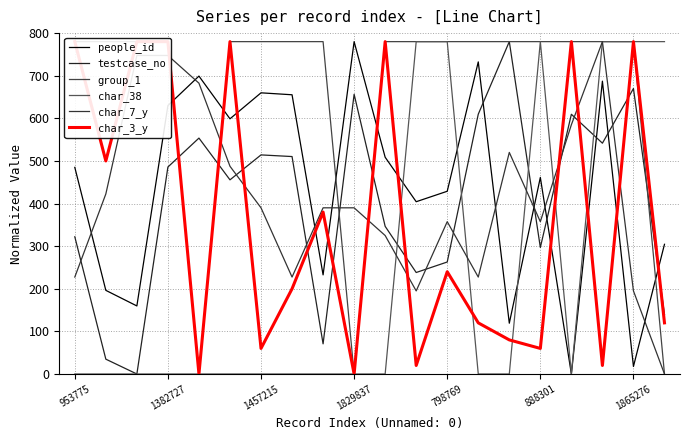

How many lines are shown in the chart?

6